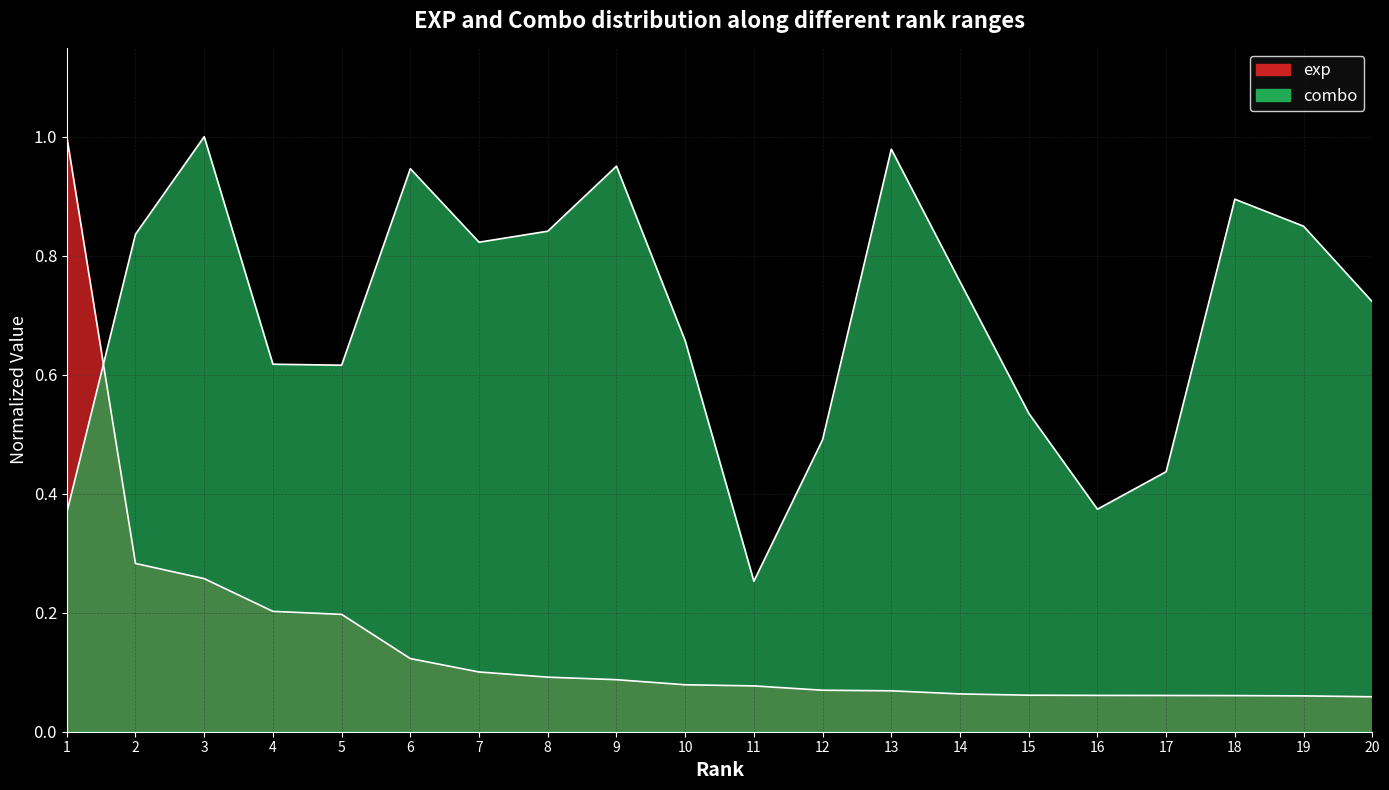

Between 14 and 15, which series saw the biggest shift?

combo